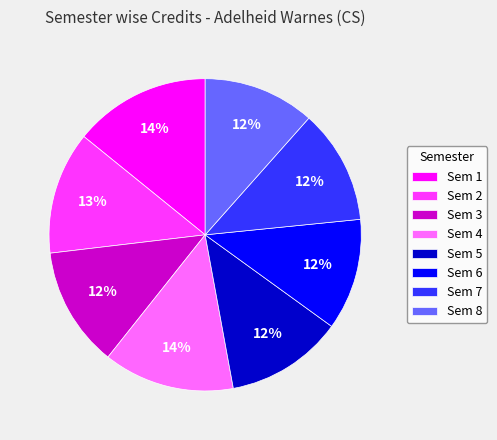

The Sem 5 slice represents 1% of the pie. True or false?

False